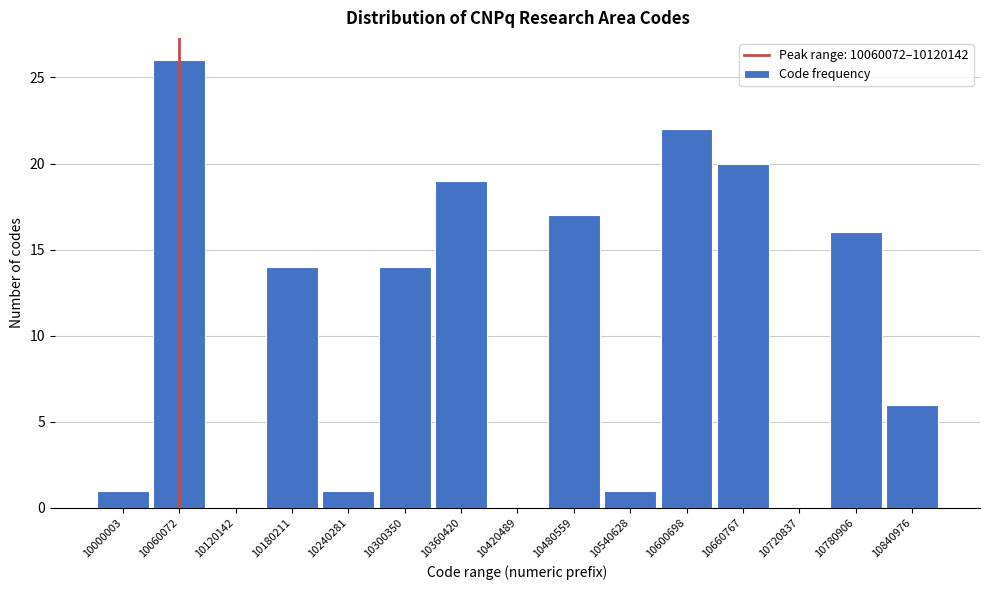

Reading left to right, extract all data points from this chart.

10000003=1	10060072=26	10120142=0	10180211=14	10240281=1	10300350=14	10360420=19	10420489=0	10480559=17	10540628=1	10600698=22	10660767=20	10720837=0	10780906=16	10840976=6